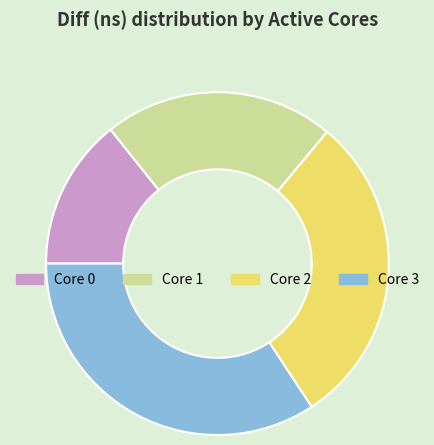

How many segments does this pie chart have?

4